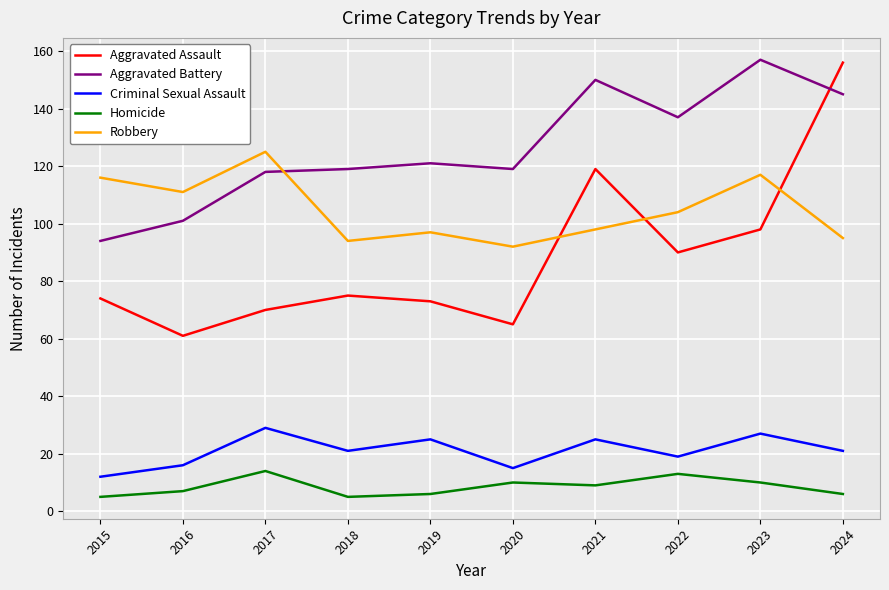

What are all the series names shown in the legend?

Aggravated Assault, Aggravated Battery, Criminal Sexual Assault, Homicide, Robbery